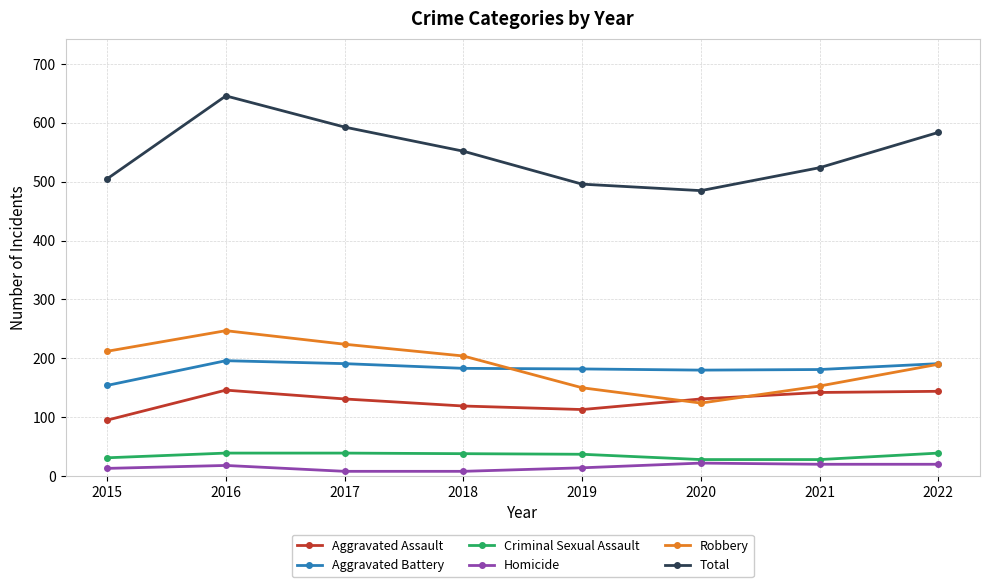

In Robbery, how many points are higher than both neighbors (excluding endpoints)?

1